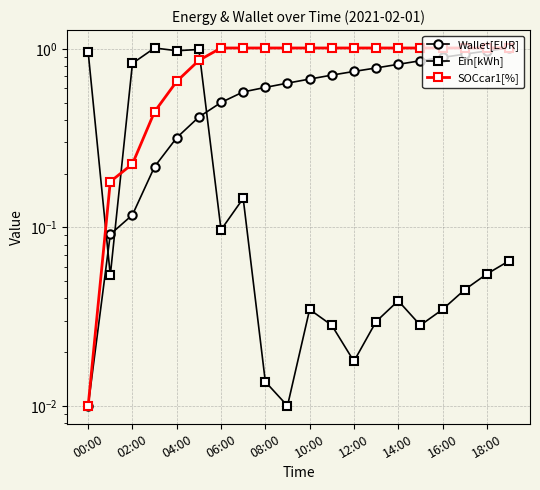

True or false: Wallet[EUR] has more than 0 points higher than both neighbors.

False